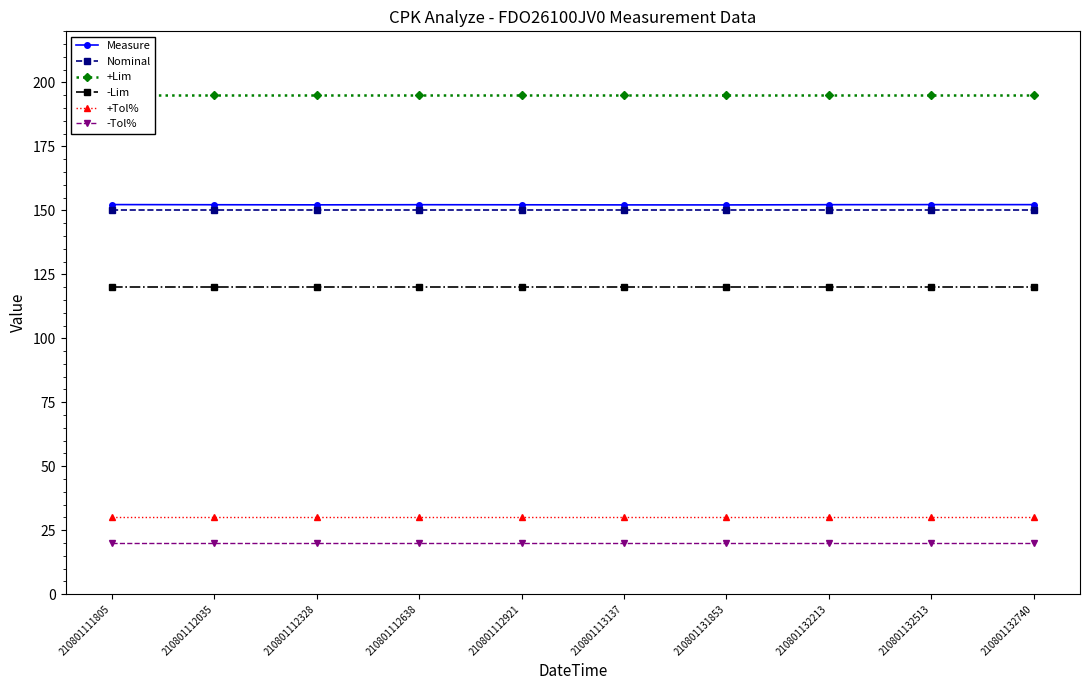

True or false: +Lim and -Lim cross at least once.

False